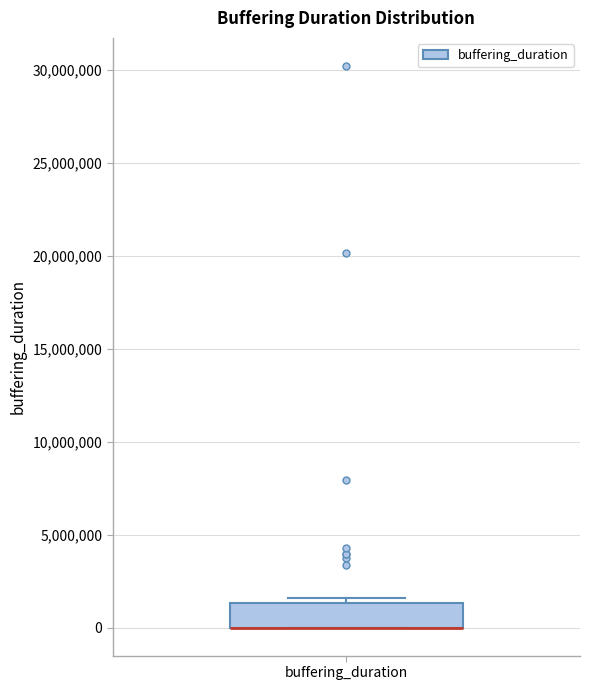

Where is the lower edge of the box for buffering_duration on the y-axis? The values are not printed on the chart, so give them approximately, as read against the axis.

0